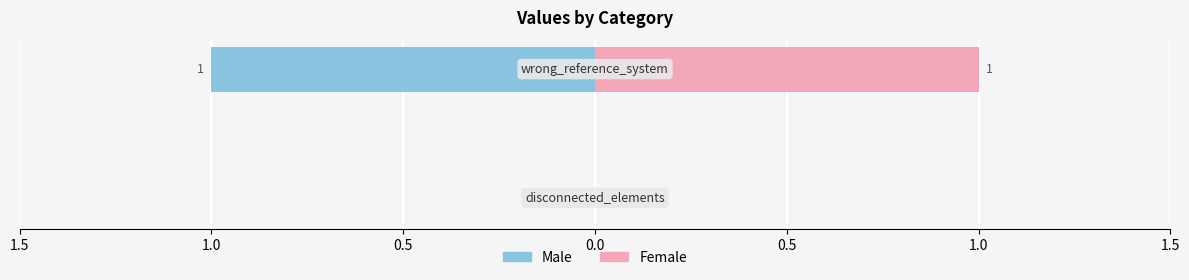

Count the Female values in the range 0 to 1.

2